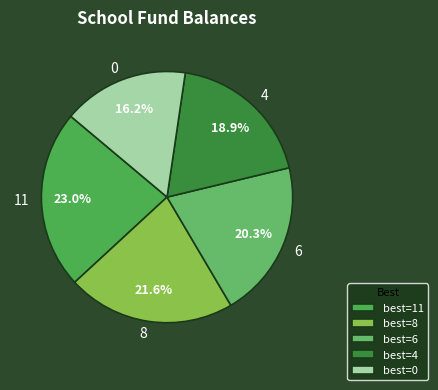

What percentage is the 4 slice, to the nearest percent?

19%